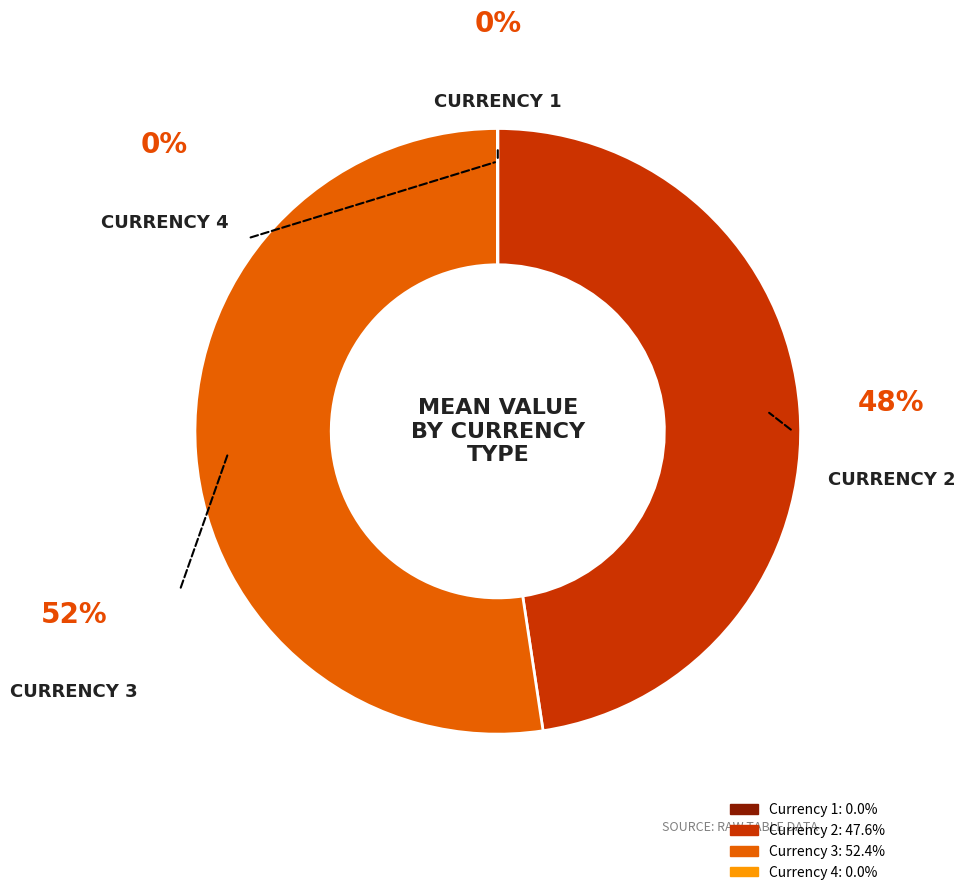

To the nearest percent, what is the average slice percentage?

25%